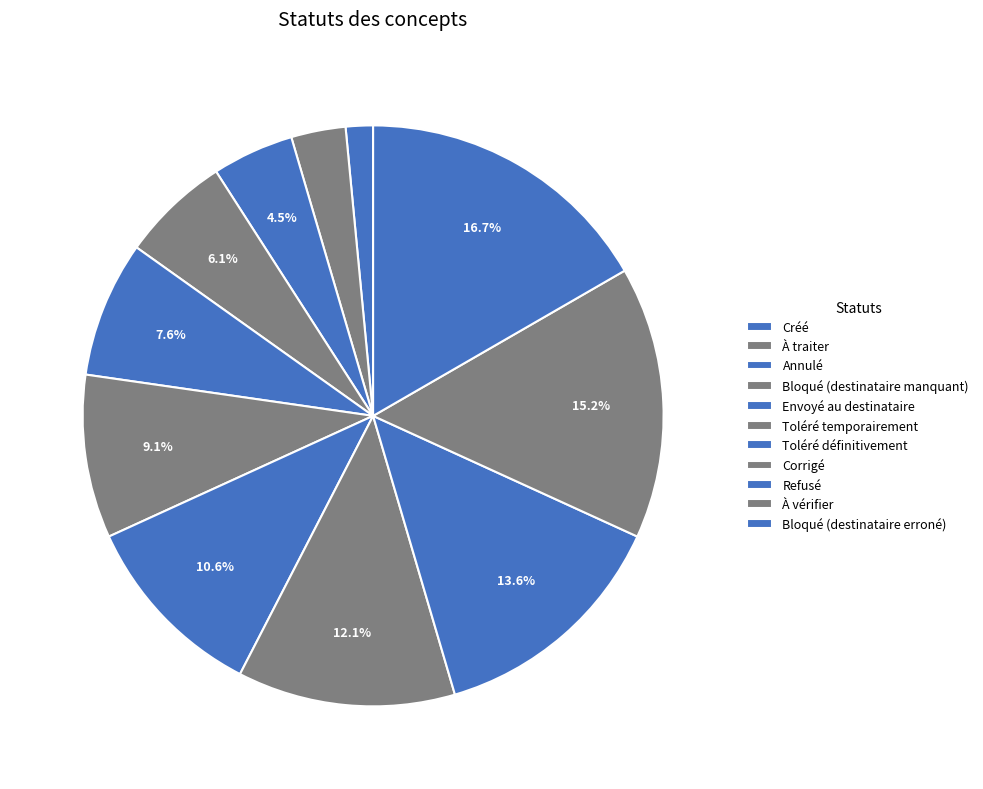

How many slices are in this pie chart?

11